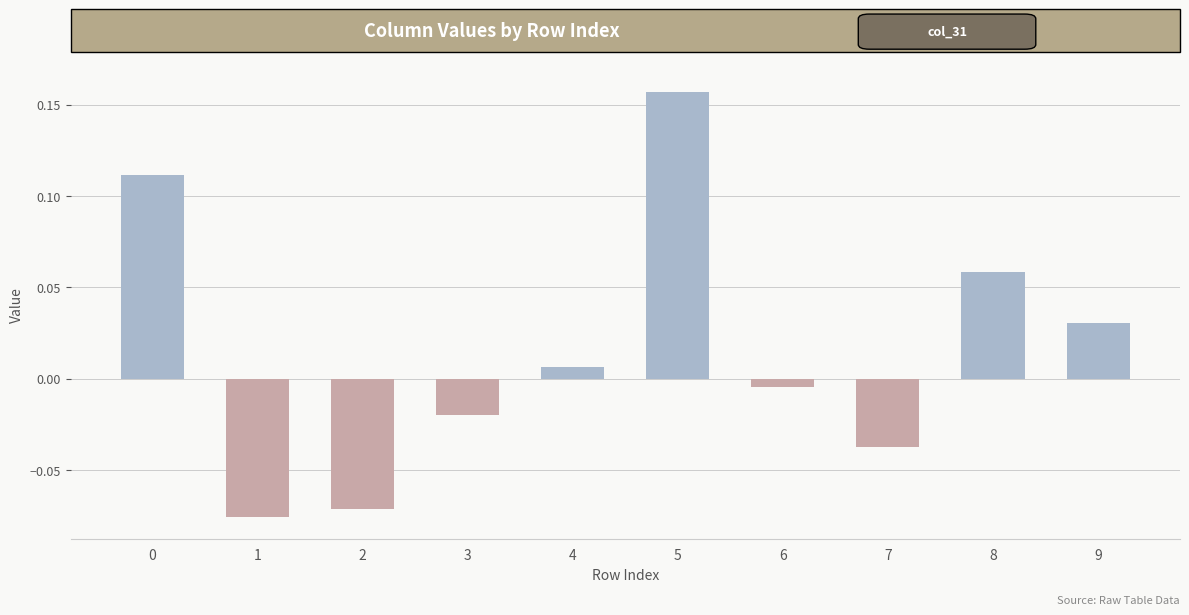

What is the change in value from 1 to 5?

+0.2